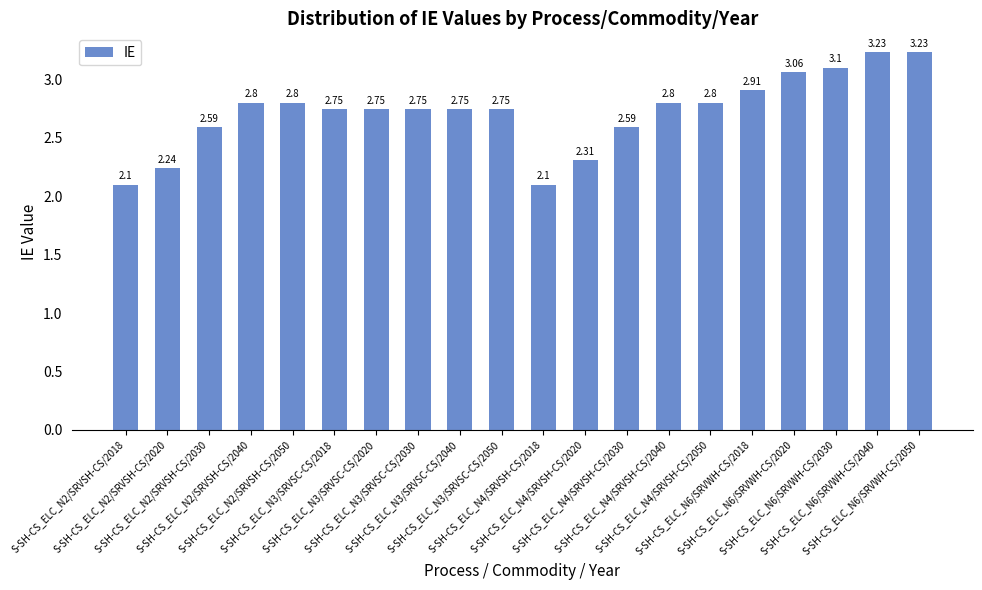

What is the sum of all values?

54.4